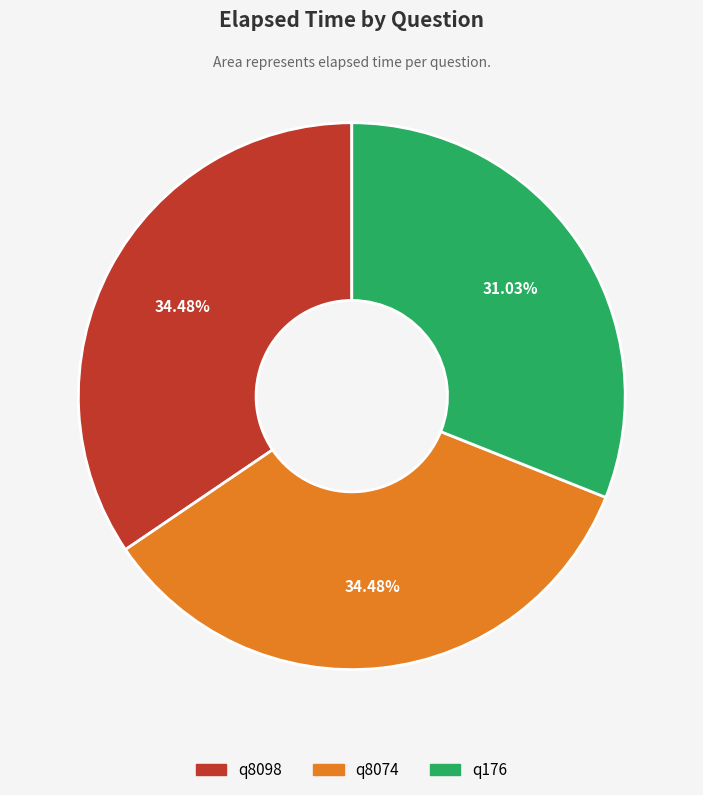

To the nearest percent, what percentage of the pie is q8098?

34%